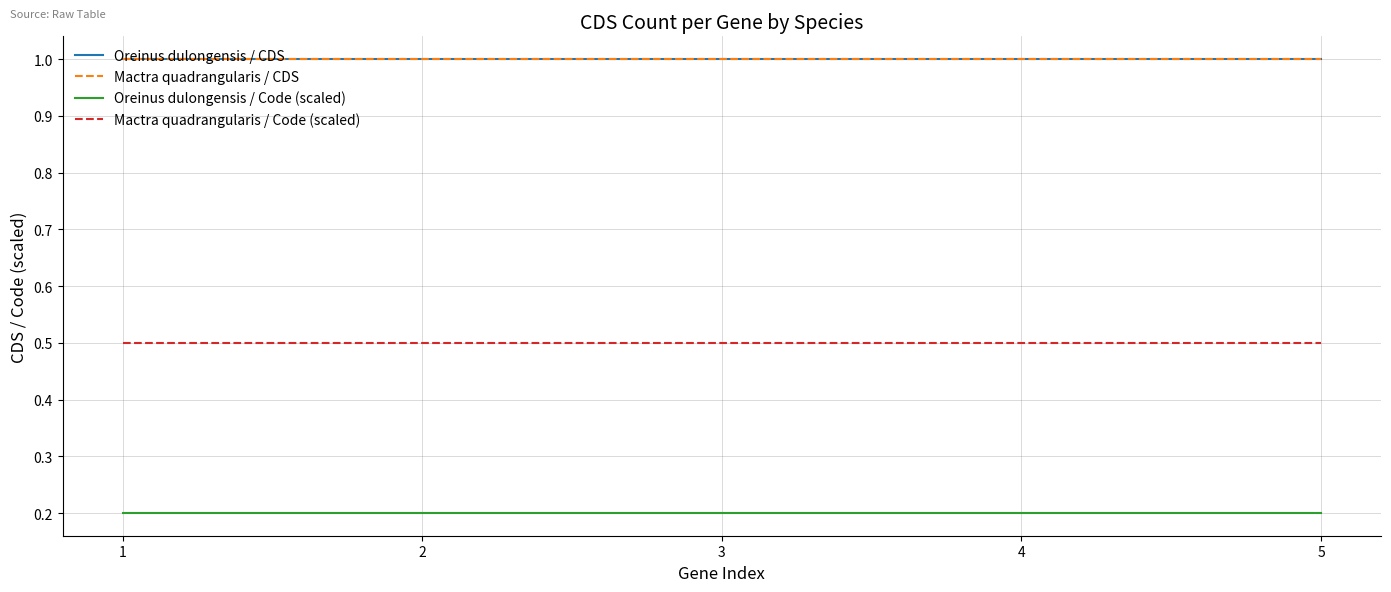

Is it true that Oreinus dulongensis / CDS equals 0.4 at 2?

False